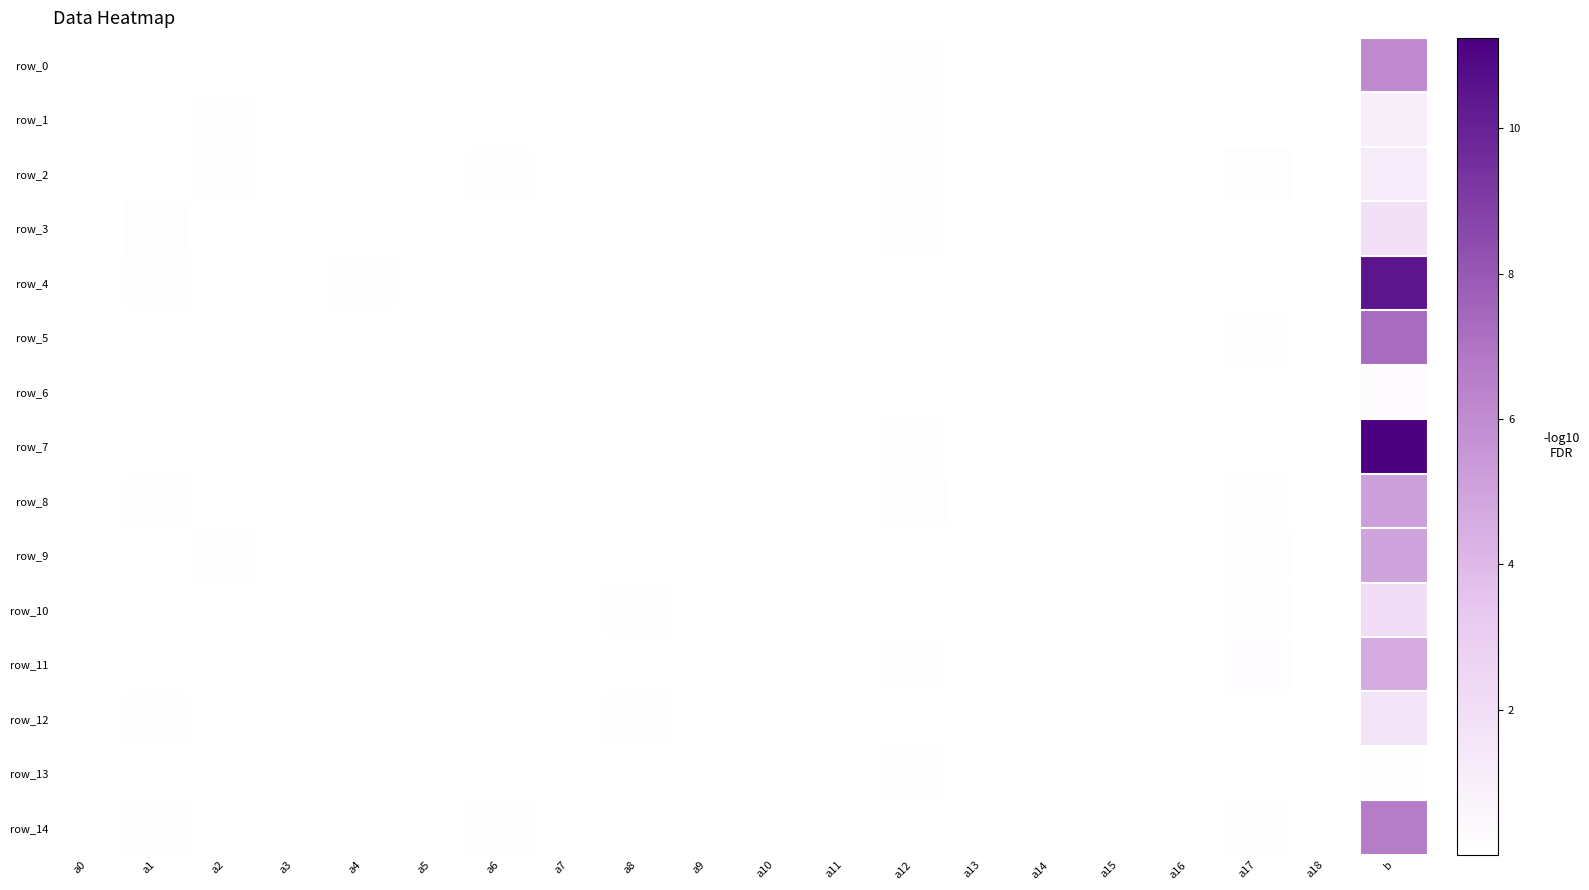

Count the number of categories in the chart.

20